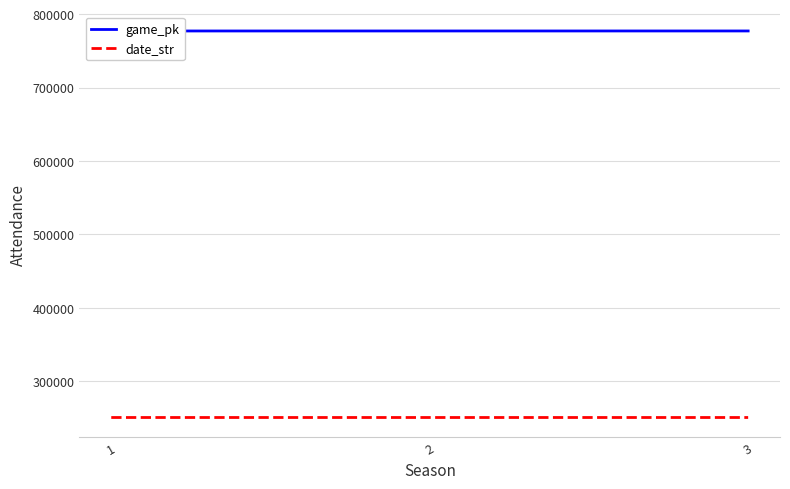

What is the sum of all date_str values?

752118